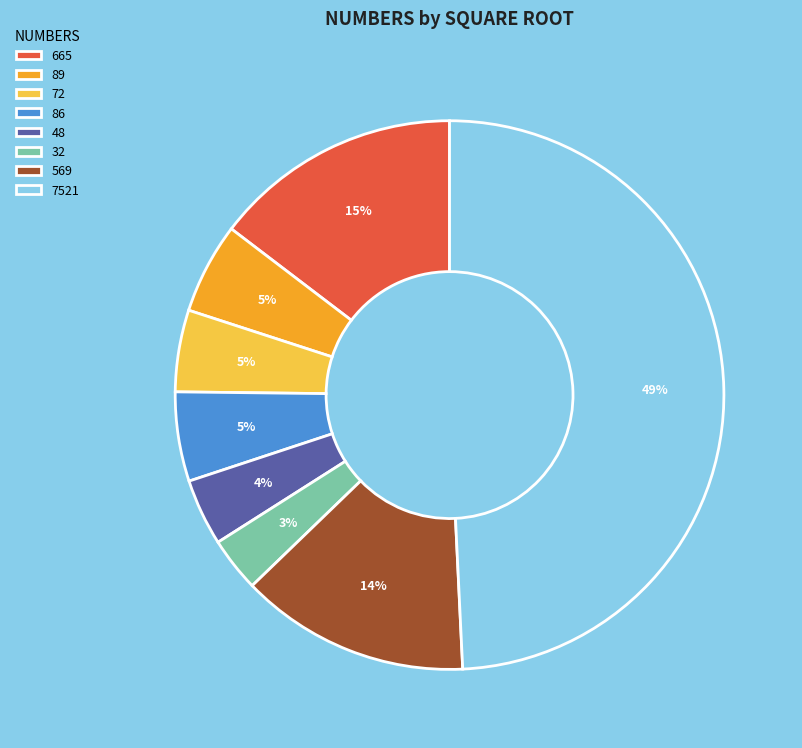

True or false: 48 accounts for 4% of the total.

True